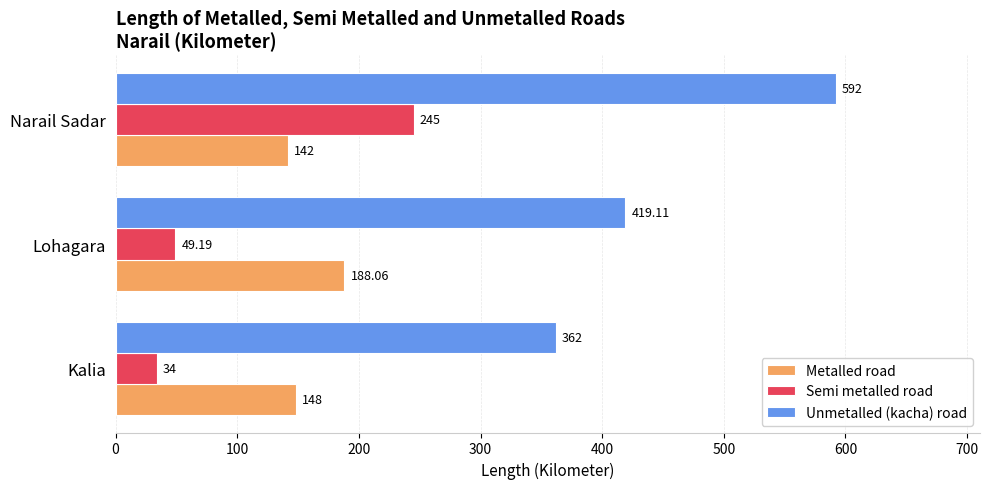

What is the sum of all Metalled road values?

478.1